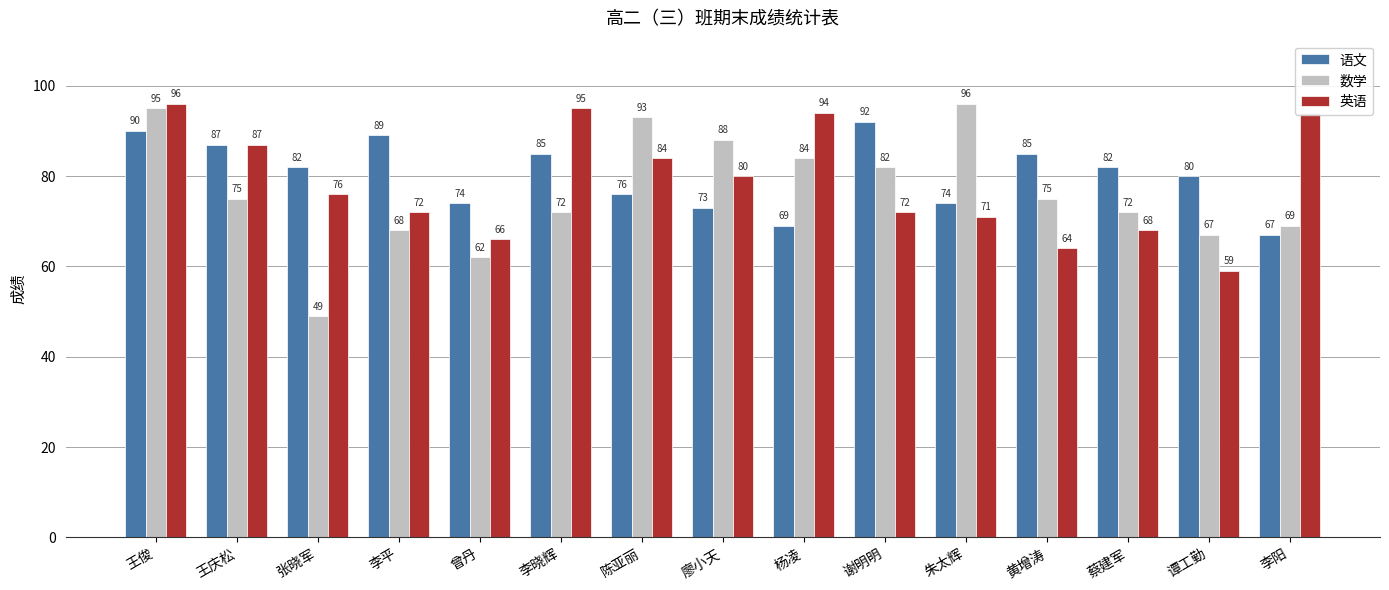

What is the approximate value of 语文 at 谢明明, to the nearest 5?

90